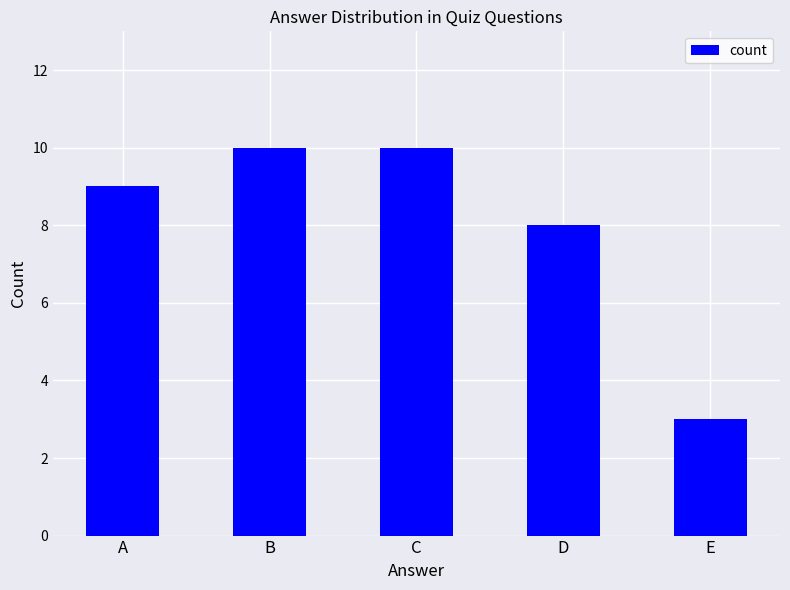

What value does the data have at A?

9